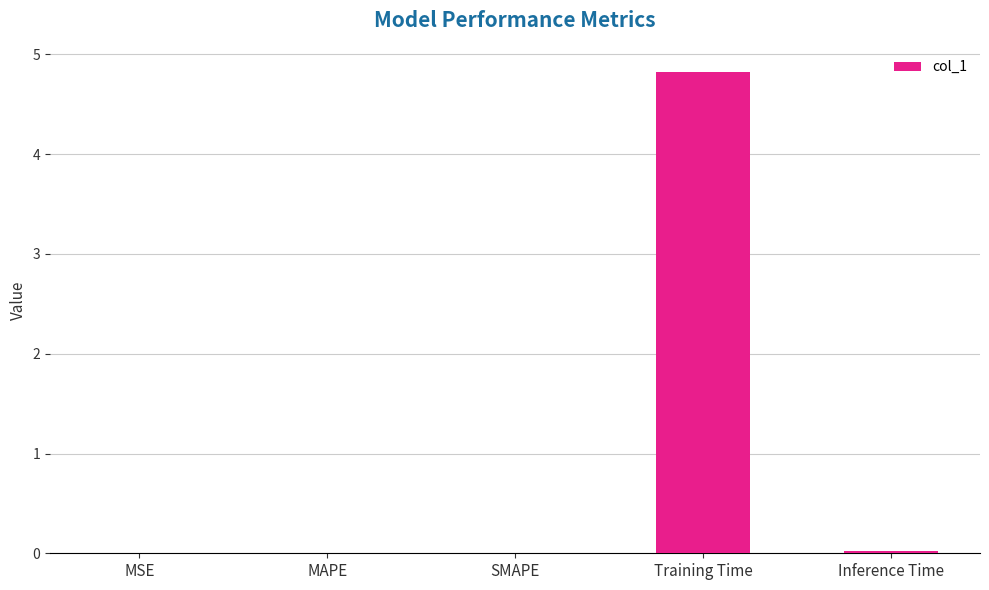

True or false: the data shows 0.0 at SMAPE.

True